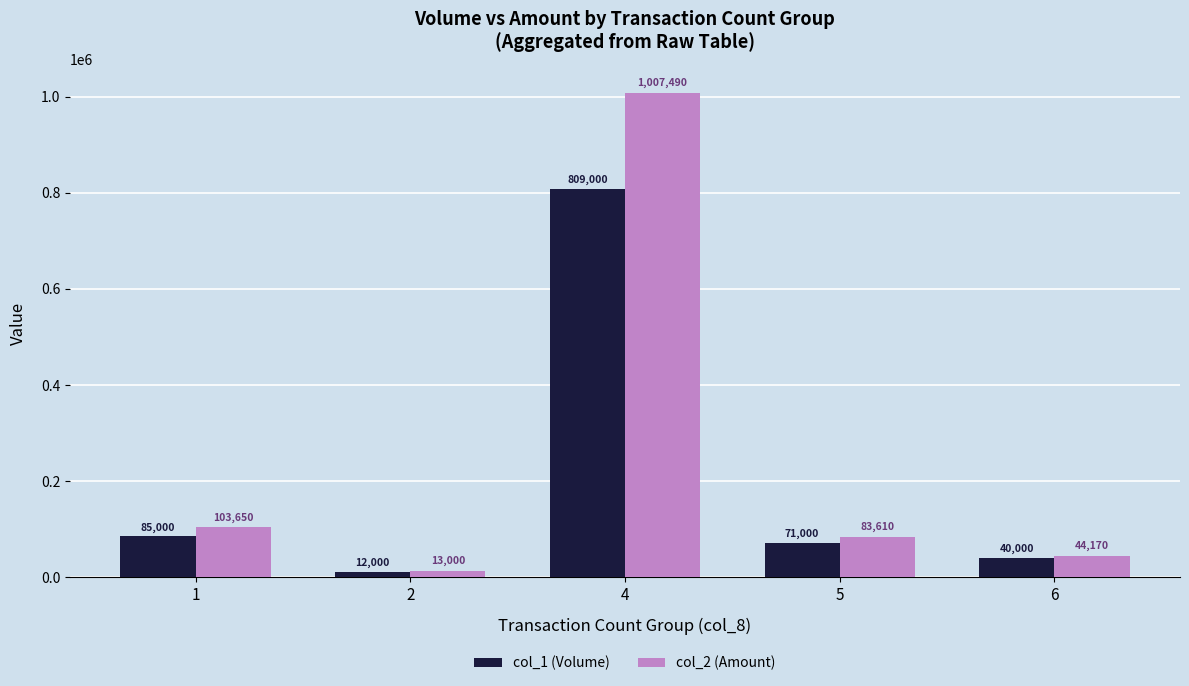

Reading right to left, what are all the values shown in this chart?

col_1 (Volume): 40000	71000	809000	12000	85000
col_2 (Amount): 44170	83610	1007490	13000	103650